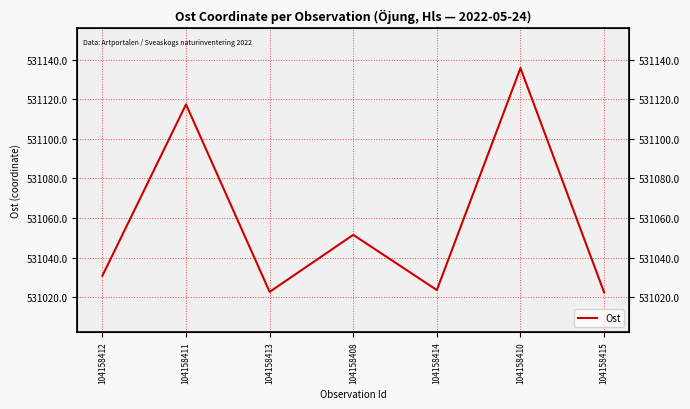

Where does the data first go above 531030?

104158412